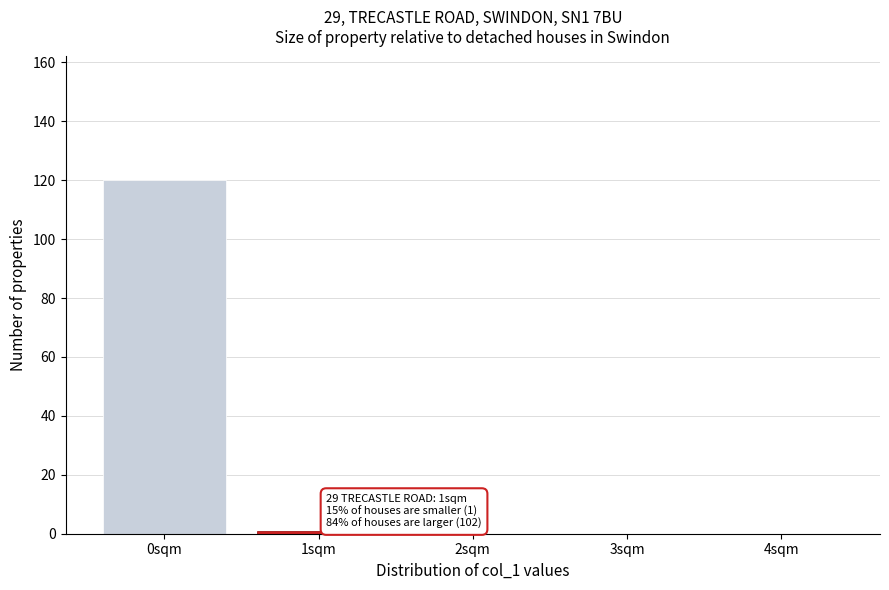

Reading right to left, extract all data points from this chart.

4sqm=0	3sqm=0	2sqm=0	1sqm=1	0sqm=120